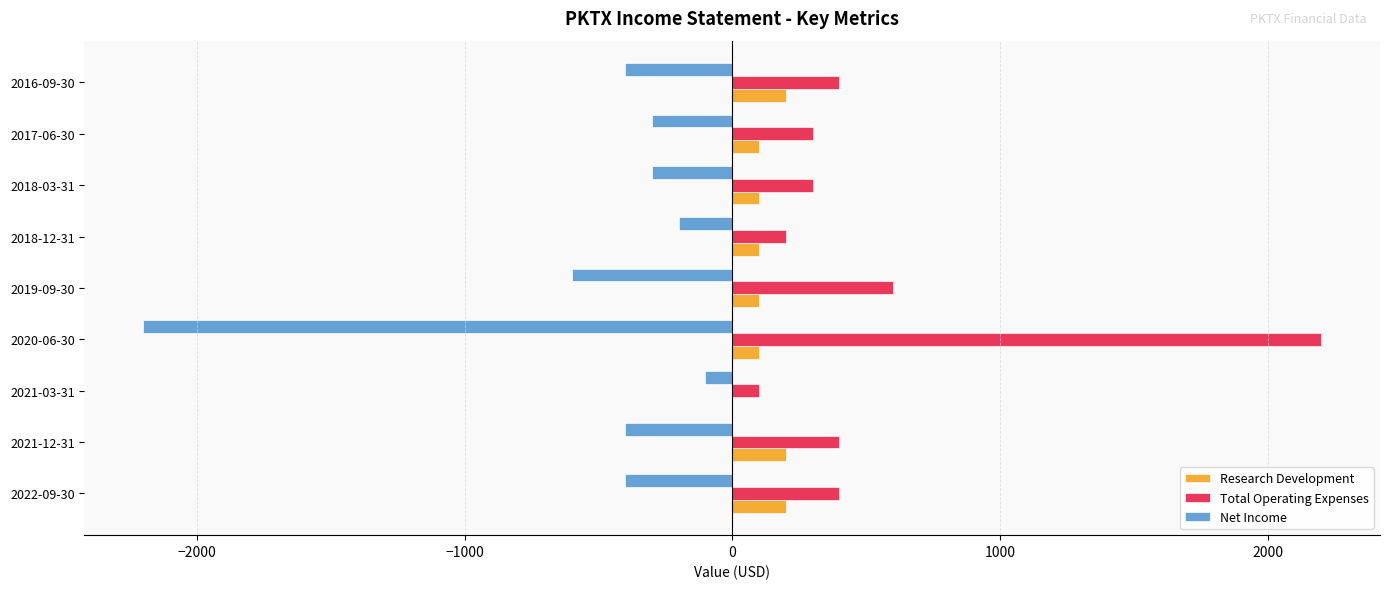

Which category has the highest value in the Net Income series?

2021-03-31